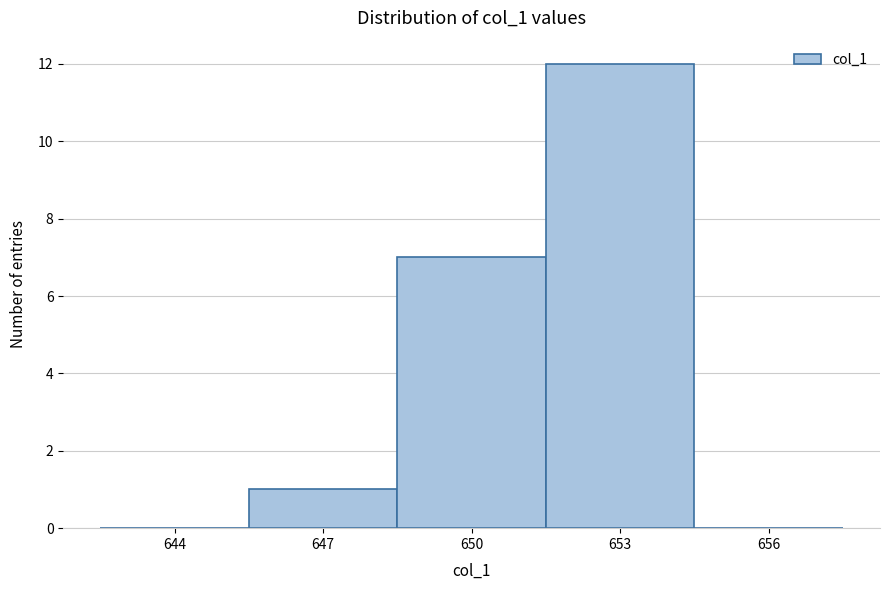

Reading left to right, transcribe all the data shown in this chart.

644=0	647=1	650=7	653=12	656=0